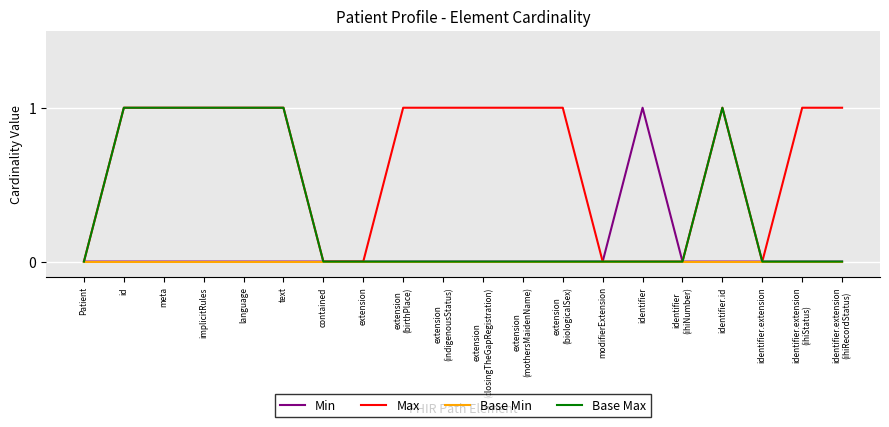

The Base Min series shows 0 at id. True or false?

True